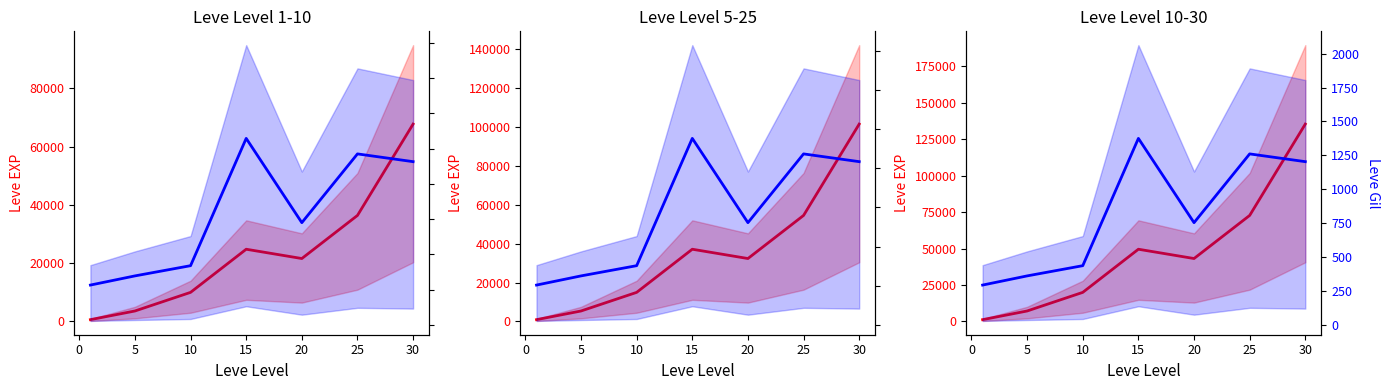

Is the value of Leve Gil at 30 greater than the value of Leve EXP at 5?

No